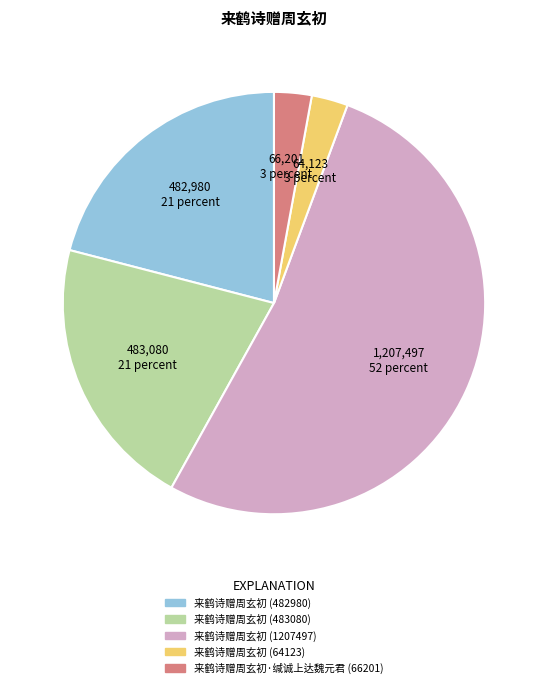

Is there a majority slice in this chart?

Yes